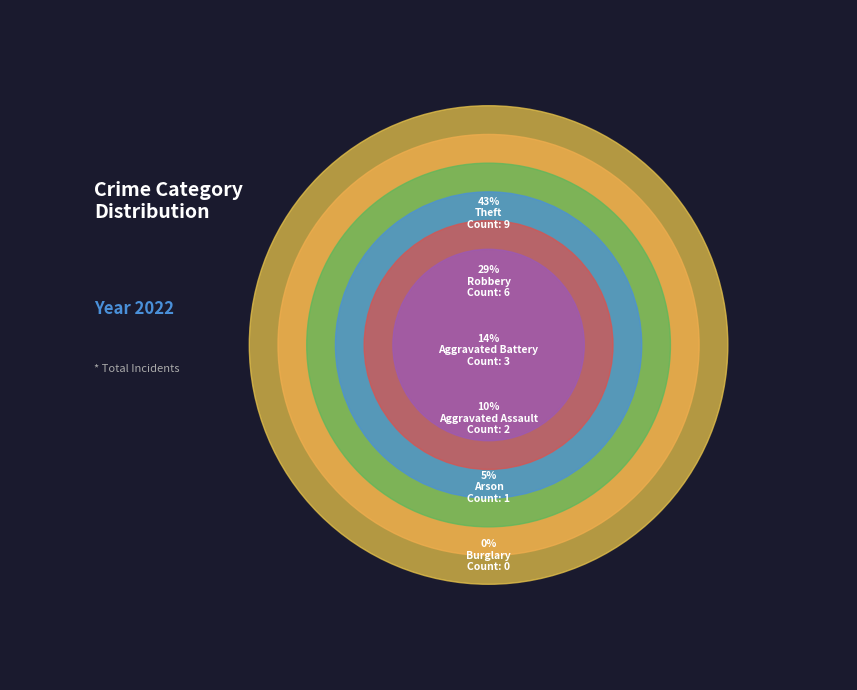

Rank the categories by value from lowest to highest.

Burglary, Arson, Aggravated Assault, Aggravated Battery, Robbery, Theft